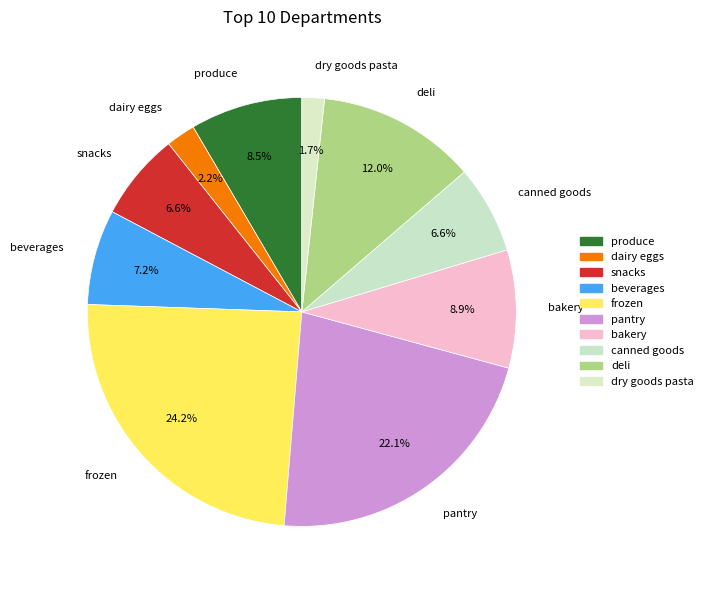

How many slices are in this pie chart?

10